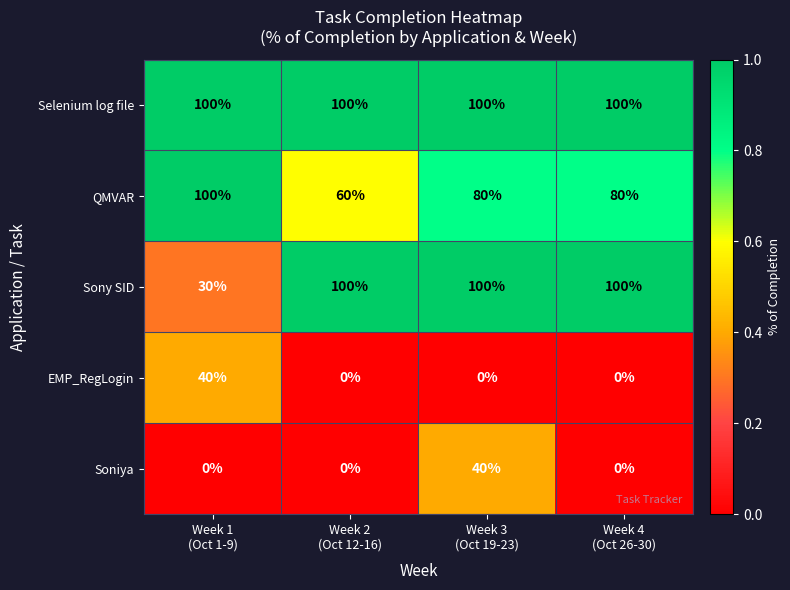

What is the average value of the Selenium log file series?

100